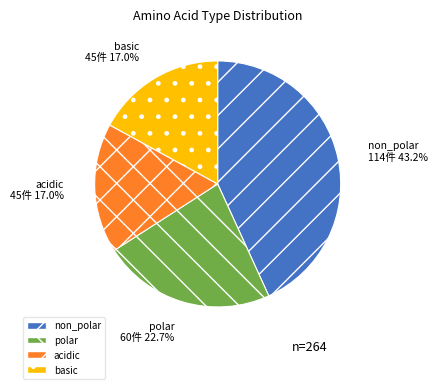

Count the number of slices in the pie.

4